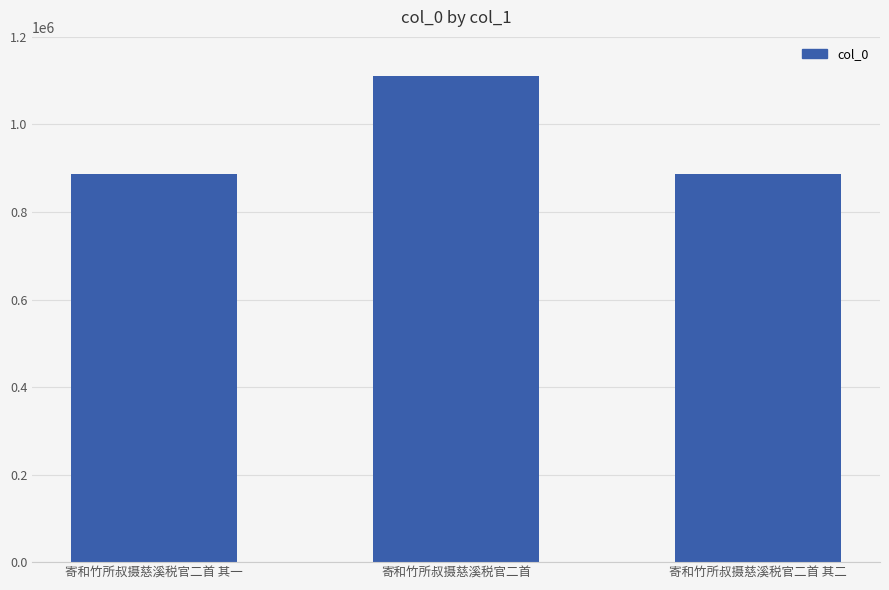

What is the value of the 3rd bar from the left?

886773